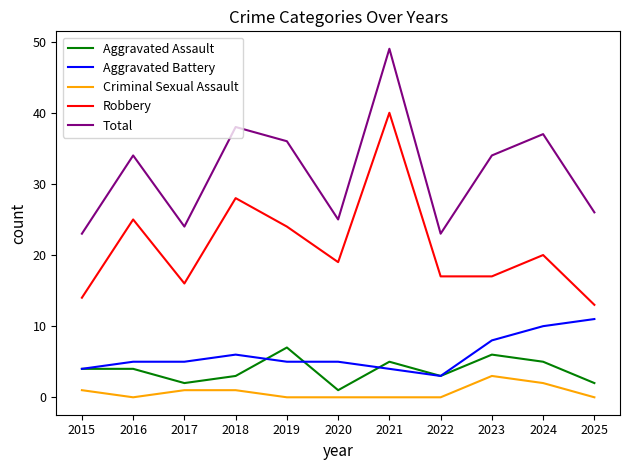

At which category is the sum across all series the highest?

2021